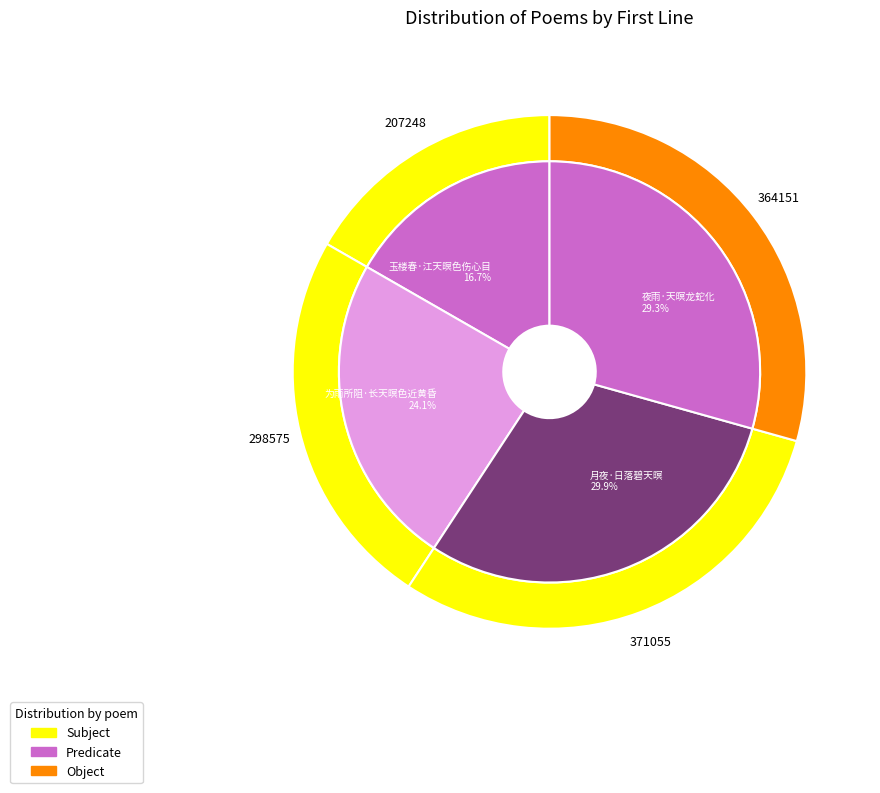

Which slice is the smallest?

玉楼春·江天暝色伤心目